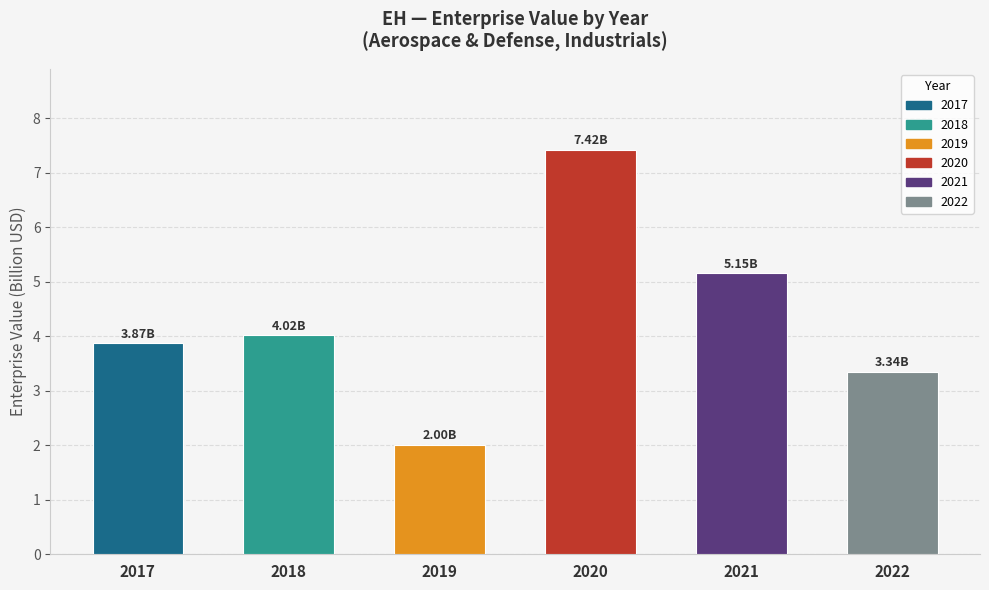

What is the difference between the values at 2021 and 2017?

1.3